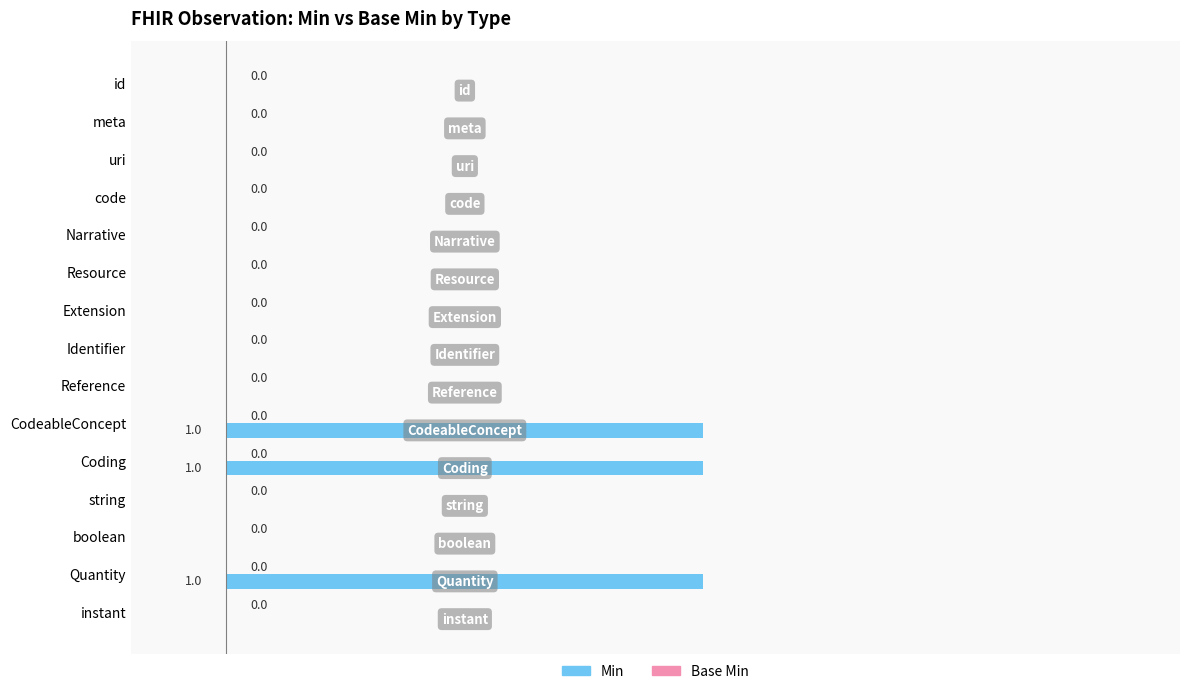

The chart shows a value of -1 at meta. True or false?

False